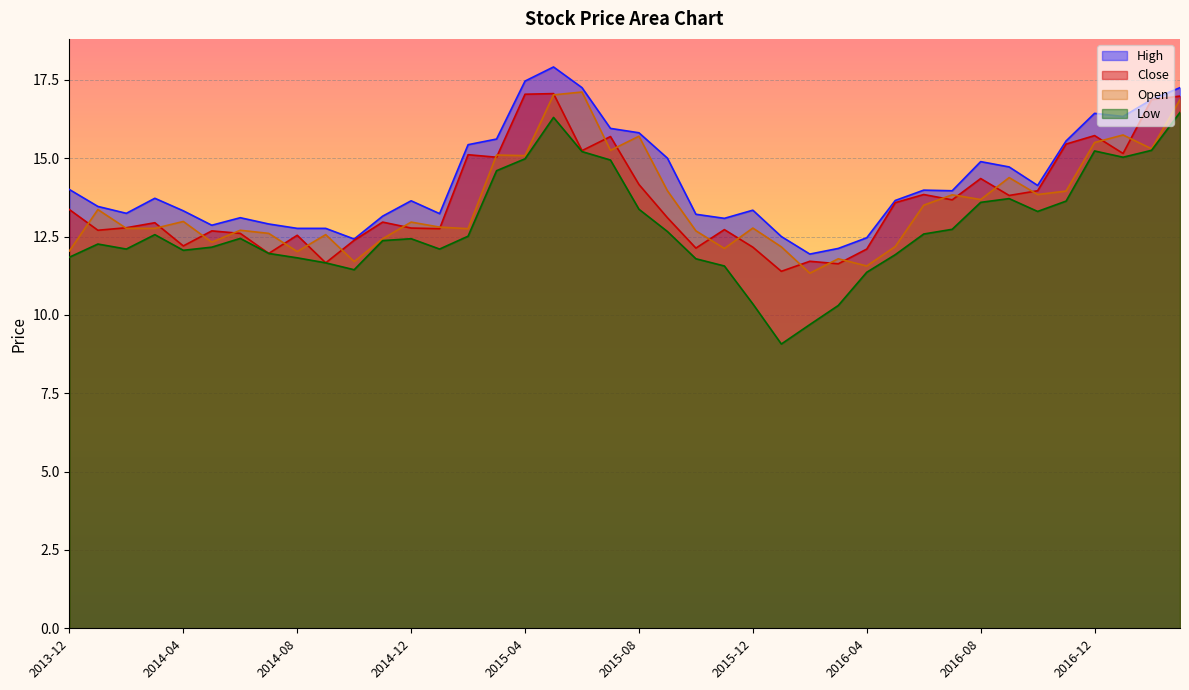

How many interior local peaks does the Close series have?

12